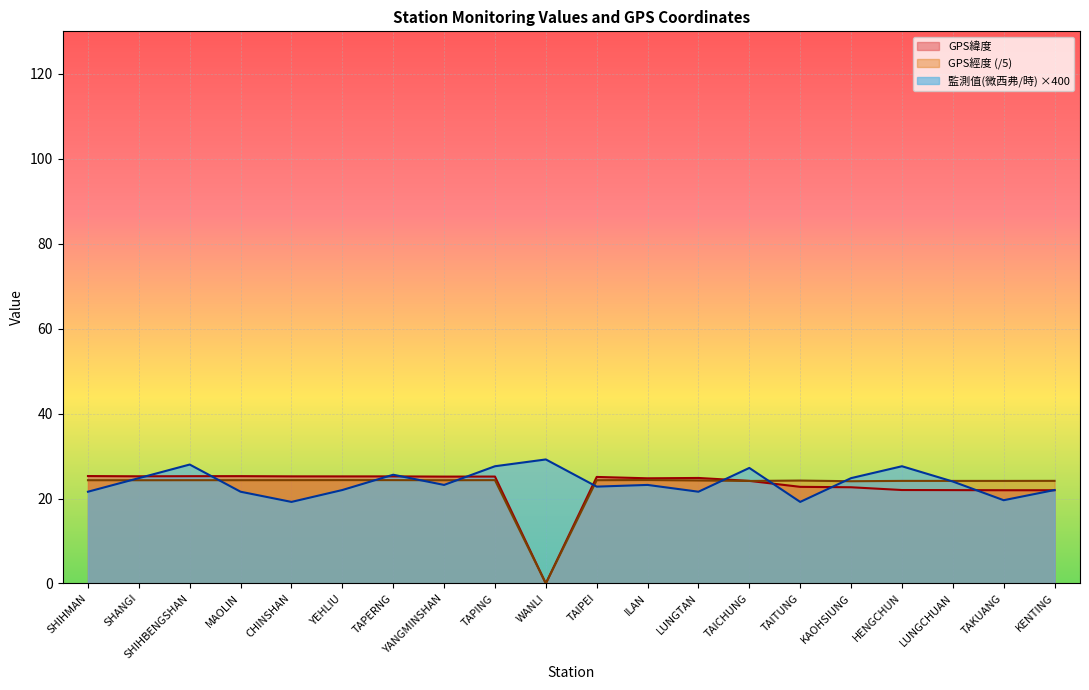

At which category does the chart reach its minimum across all series?

WANLI